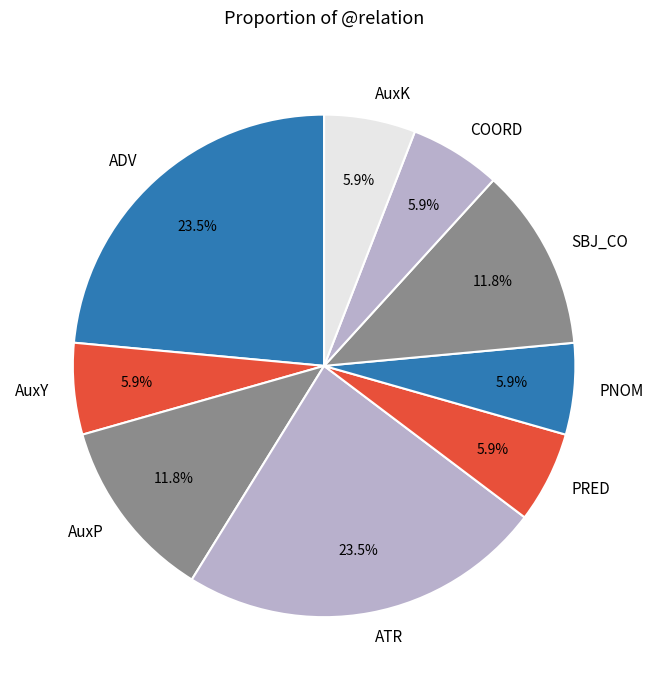

What percentage do AuxK and ADV together represent?

29.4%